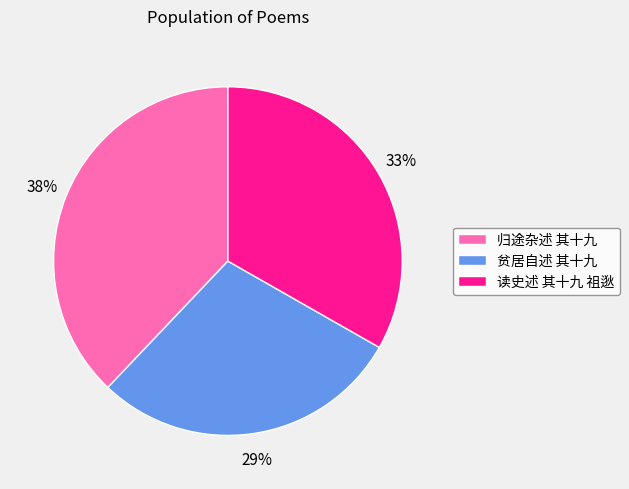

Is there any slice that represents more than half of the pie?

No